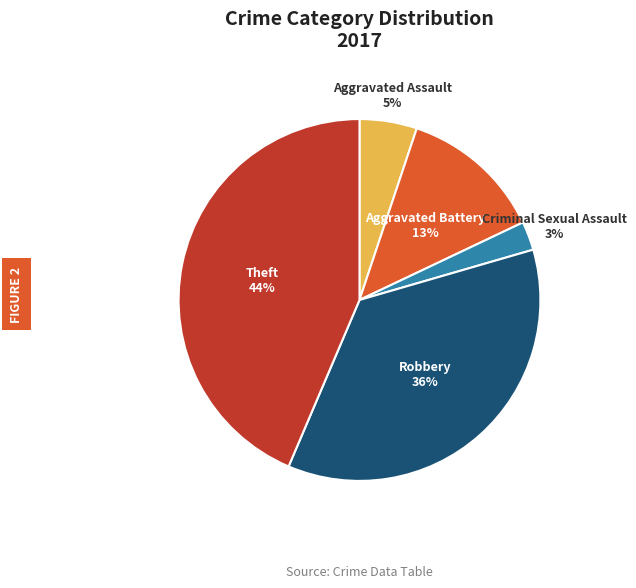

Combined, do Criminal Sexual Assault and Aggravated Battery account for over 50%?

No